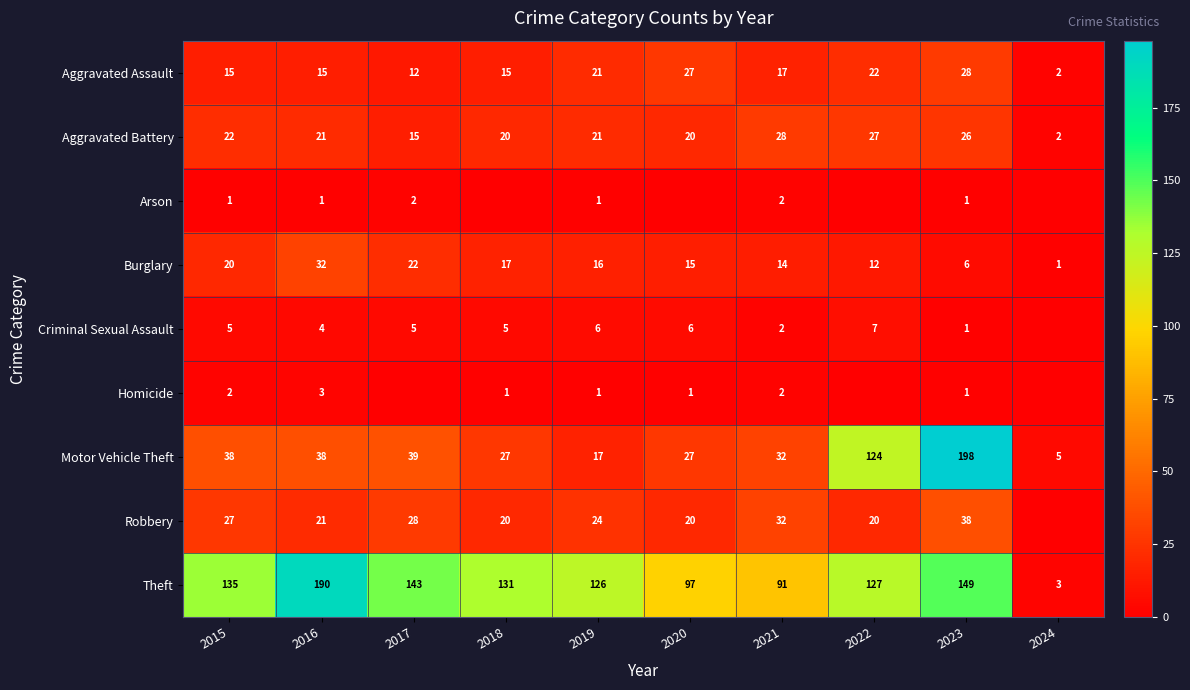

Is it true that Aggravated Battery equals 15 at 2022?

False